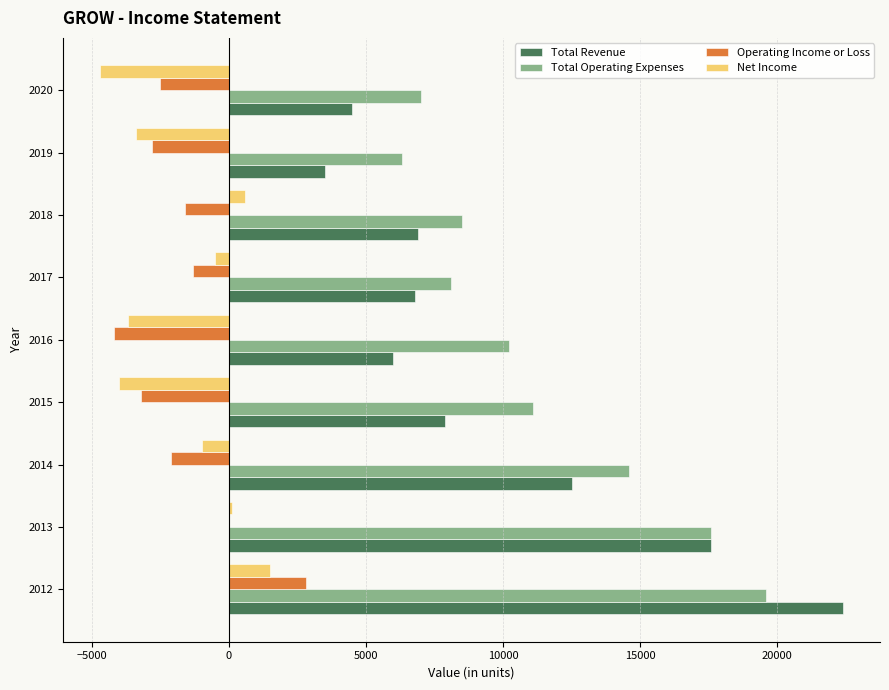

What is the sum of the Operating Income or Loss values at 2014 and 2018?

-3700